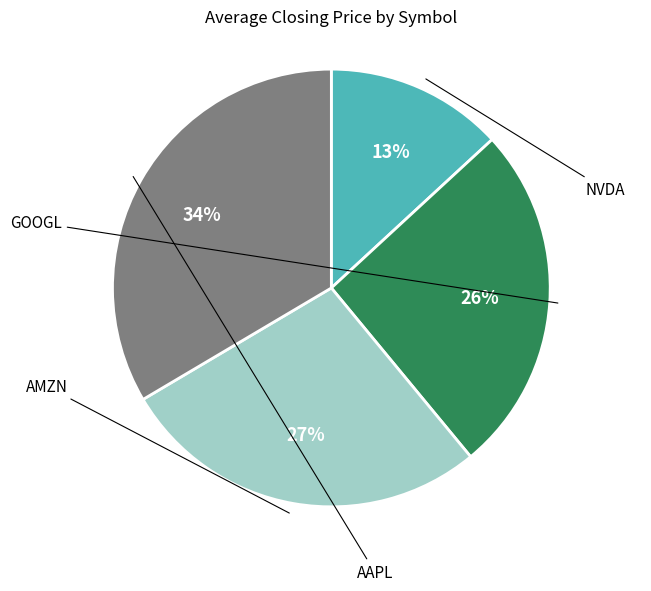

Does any single category account for the majority?

No